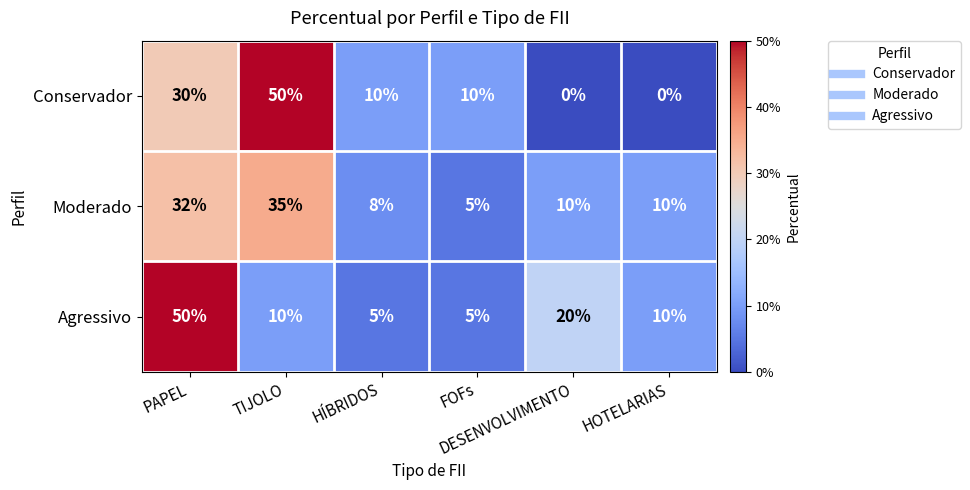

What is the minimum value for Agressivo?

5